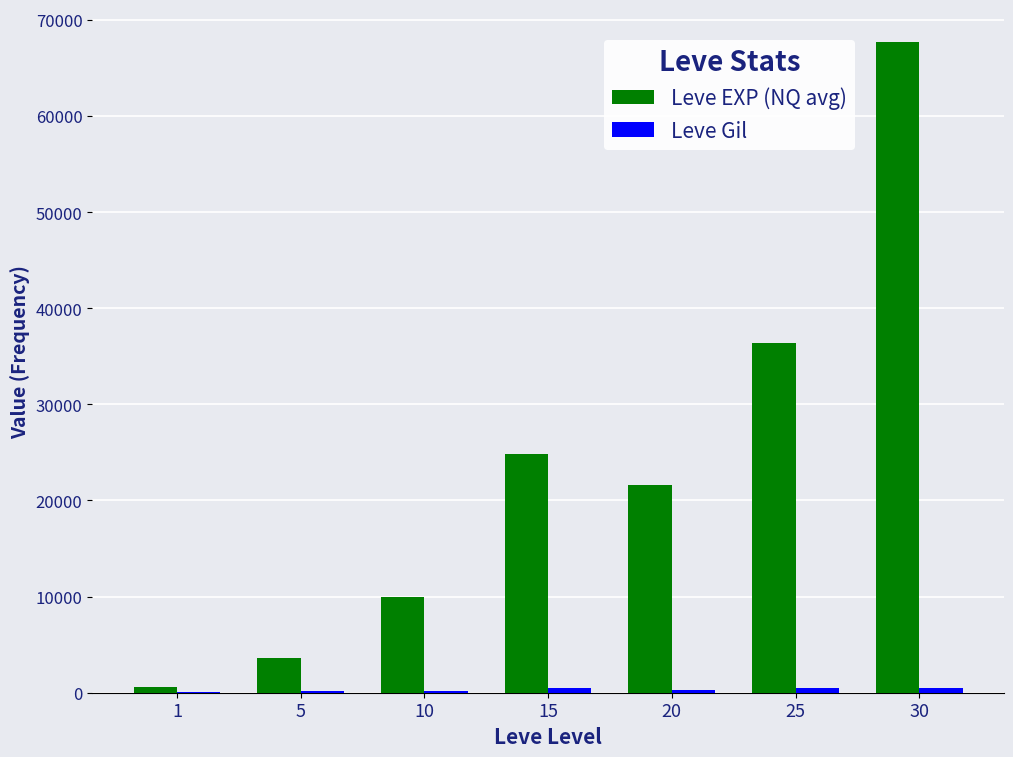

At which category is the sum across all series the highest?

30